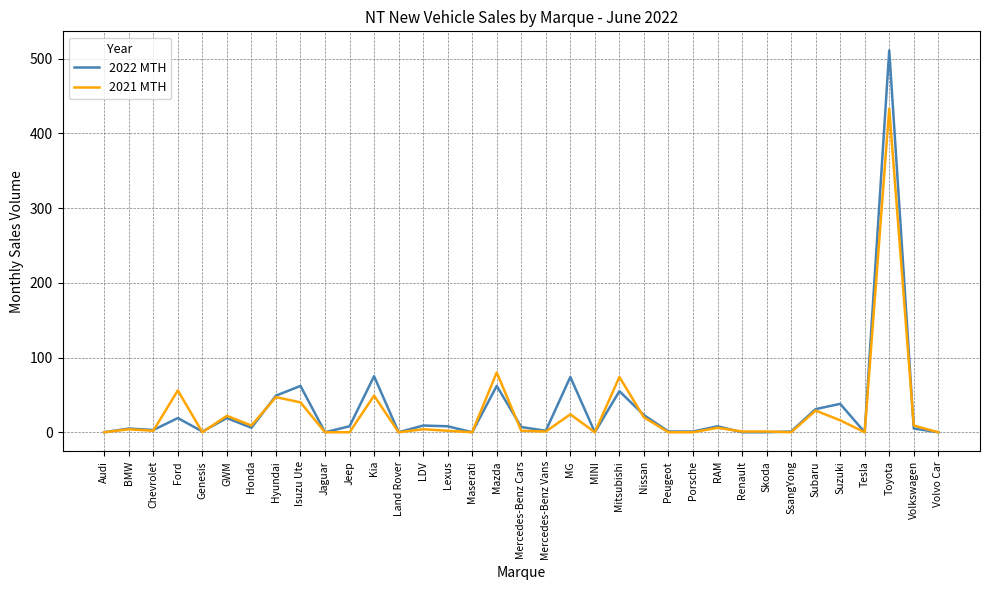

Which series has the widest spread of values?

2022 MTH